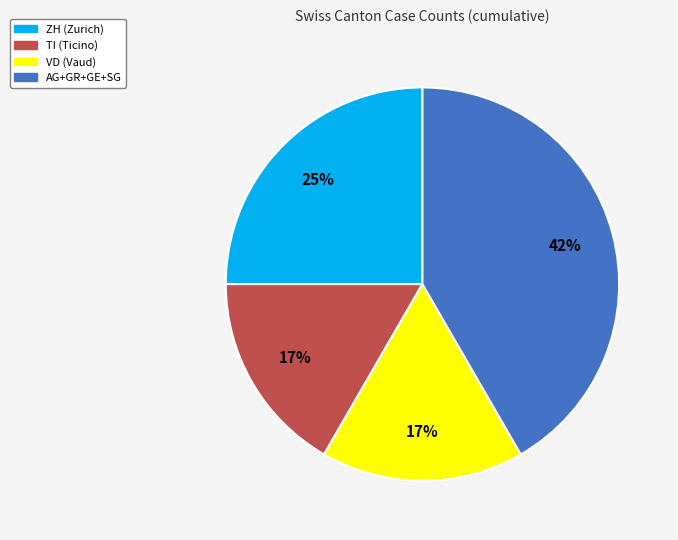

Does any single category account for the majority?

No